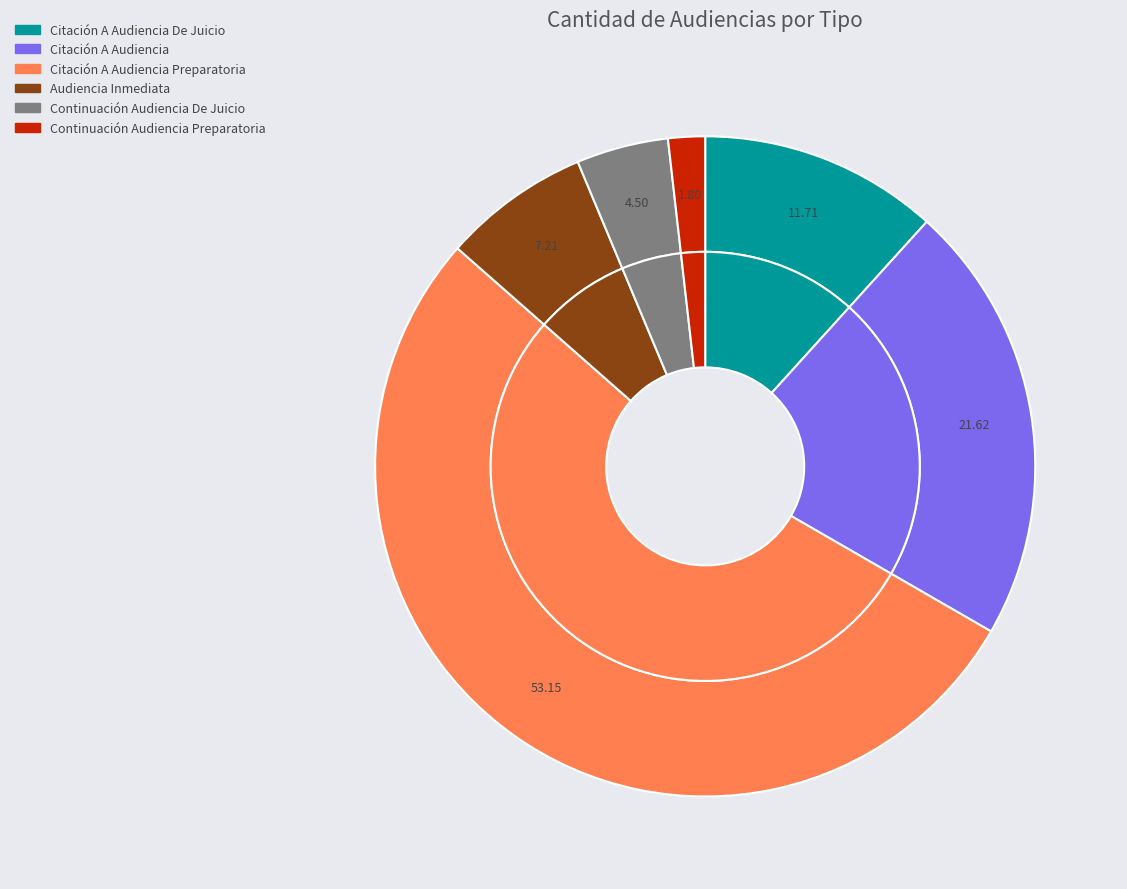

Between Citación A Audiencia De Juicio and Continuación Audiencia De Juicio, which is larger?

Citación A Audiencia De Juicio